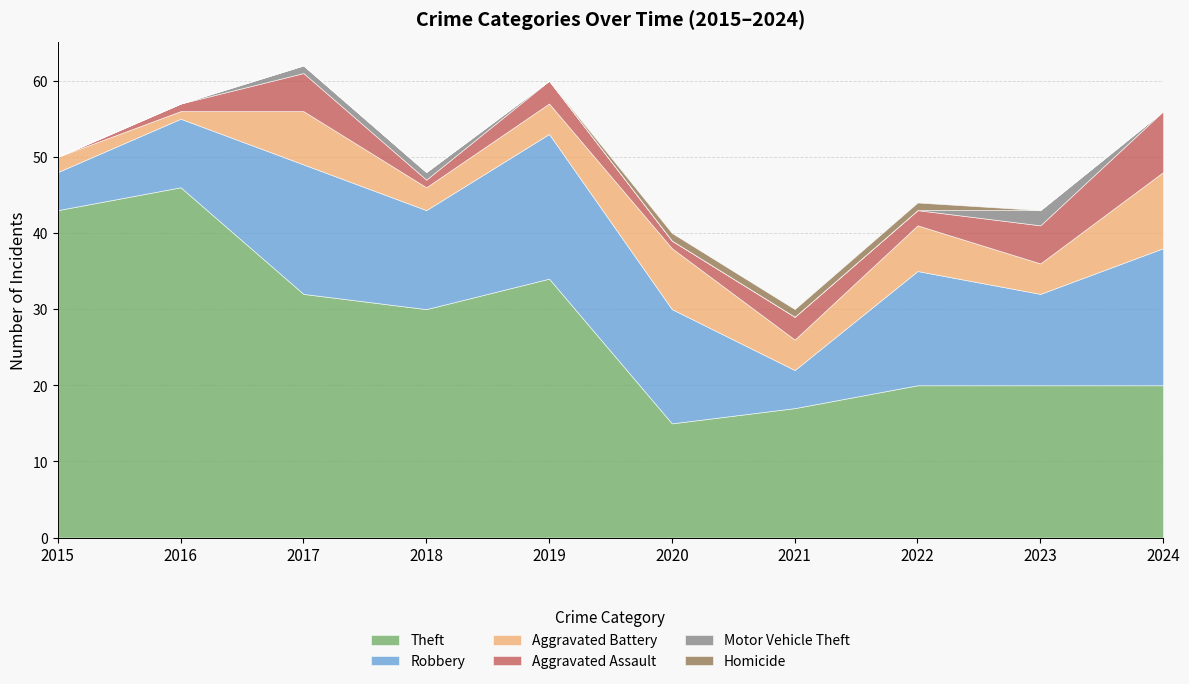

Reading left to right, list all the values displayed in this chart.

Theft: 43	46	32	30	34	15	17	20	20	20
Robbery: 5	9	17	13	19	15	5	15	12	18
Aggravated Battery: 2	1	7	3	4	8	4	6	4	10
Aggravated Assault: 0	1	5	1	3	1	3	2	5	8
Motor Vehicle Theft: 0	0	1	1	0	0	0	0	2	0
Homicide: 0	0	0	0	0	1	1	1	0	0